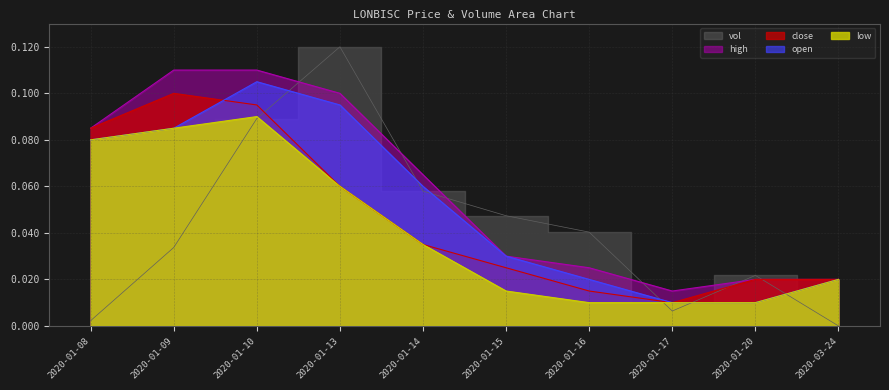

Which category has the highest value in the open series?

2020-01-10